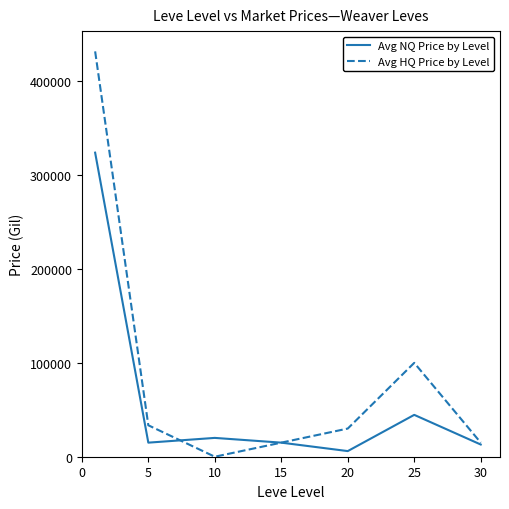

What is the maximum value for Avg HQ Price by Level?

431828.0